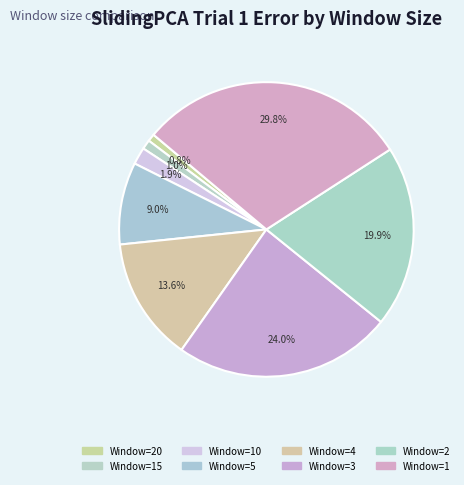

To the nearest percent, what is the difference between the largest and smallest slice percentages?

29%